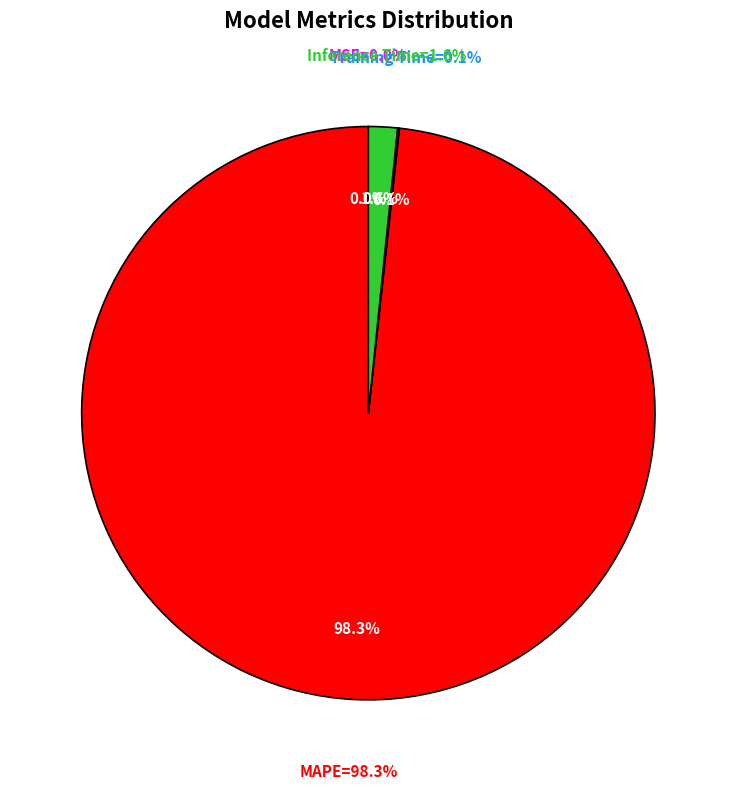

To the nearest percent, what percentage of the pie is Inference Time?

2%